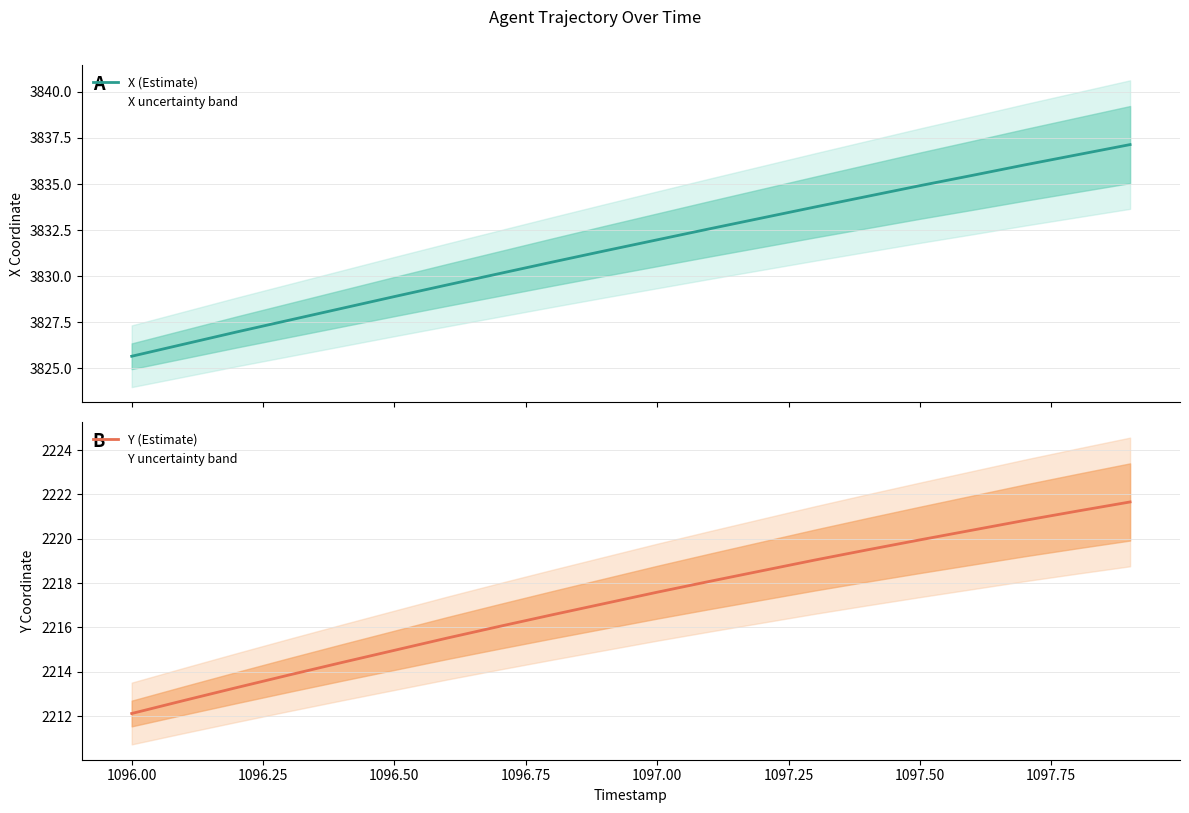

True or false: Y (Estimate) has a value of 3389.4 at 13.

False